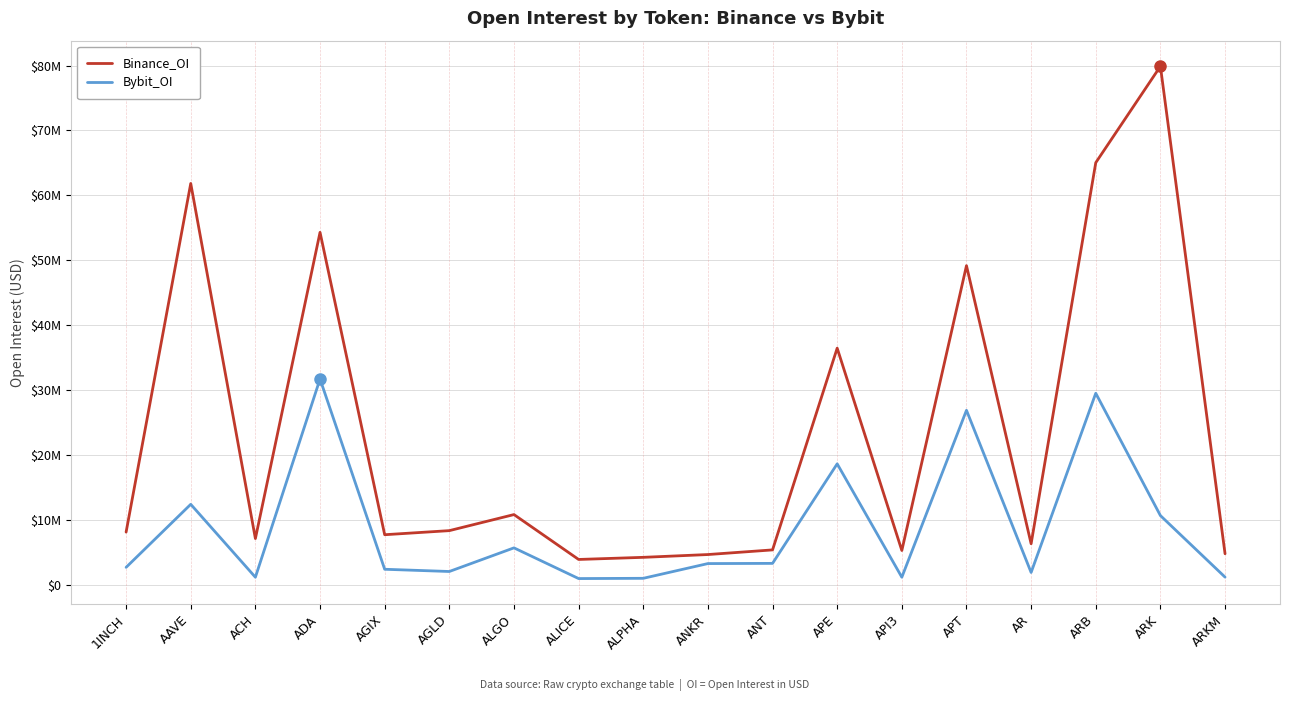

True or false: Binance_OI and Bybit_OI cross at least once.

False